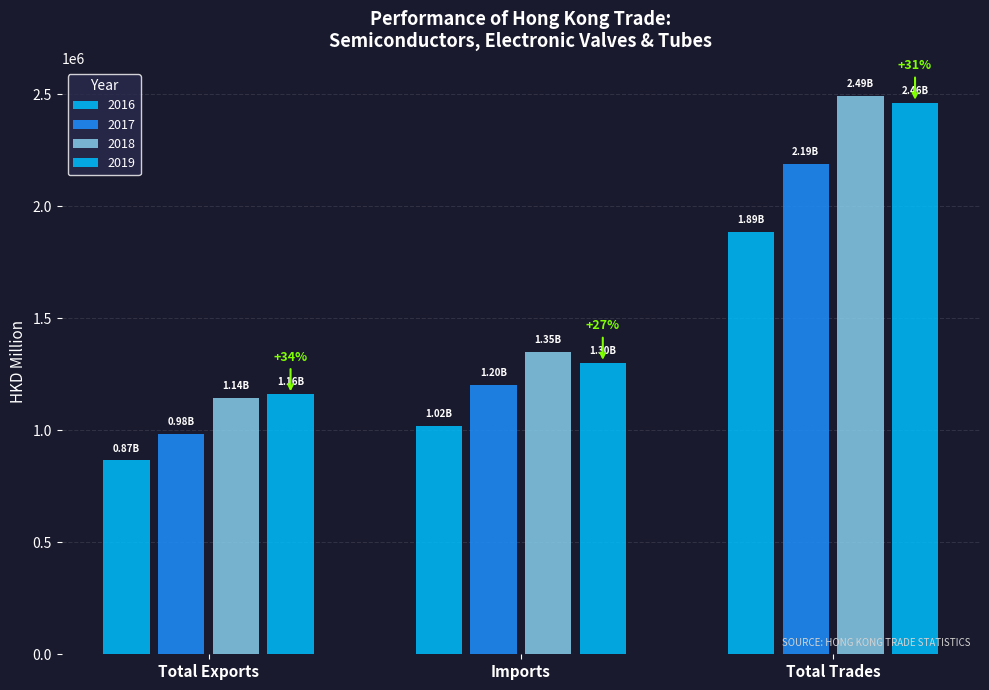

List the series in order of their peak value, highest first.

2018, 2019, 2017, 2016